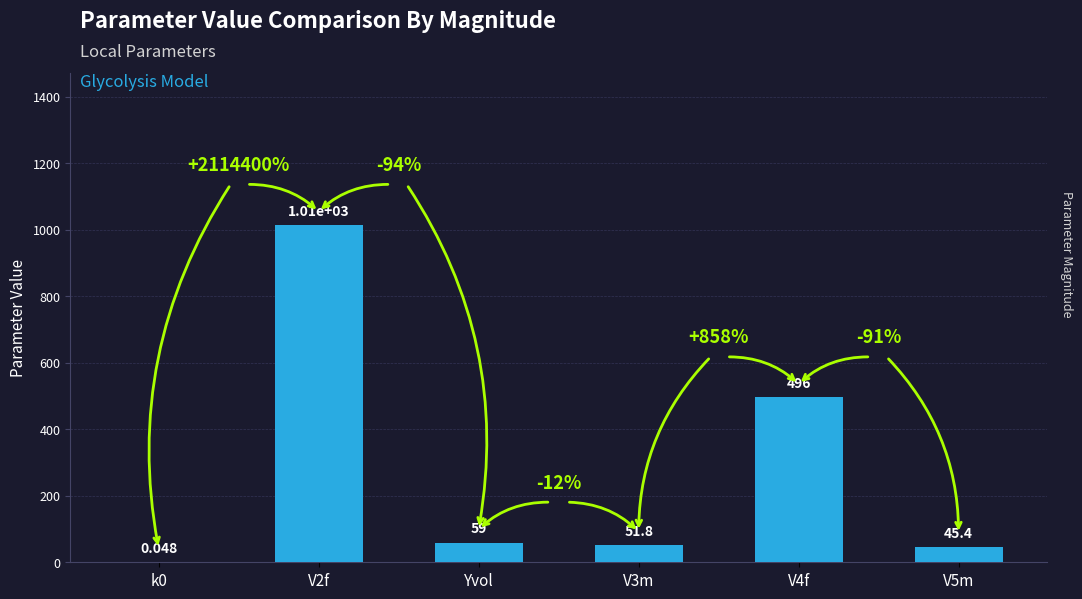

Which has a higher value, Yvol or V5m?

Yvol